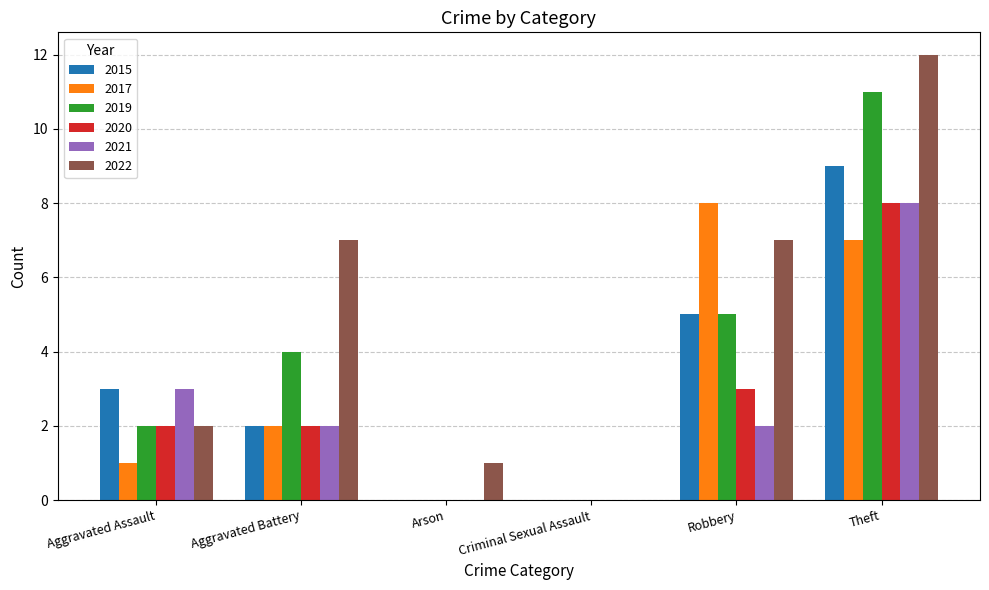

What is the sum of the 2022 values at Aggravated Battery and Arson?

8